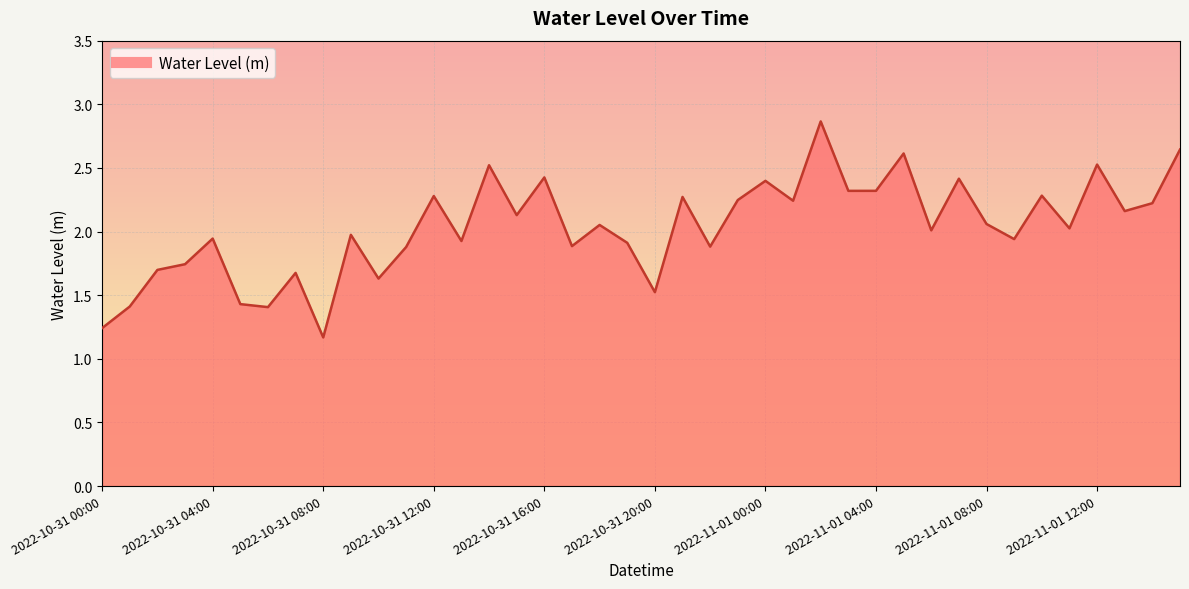

How many lines are shown in the chart?

1